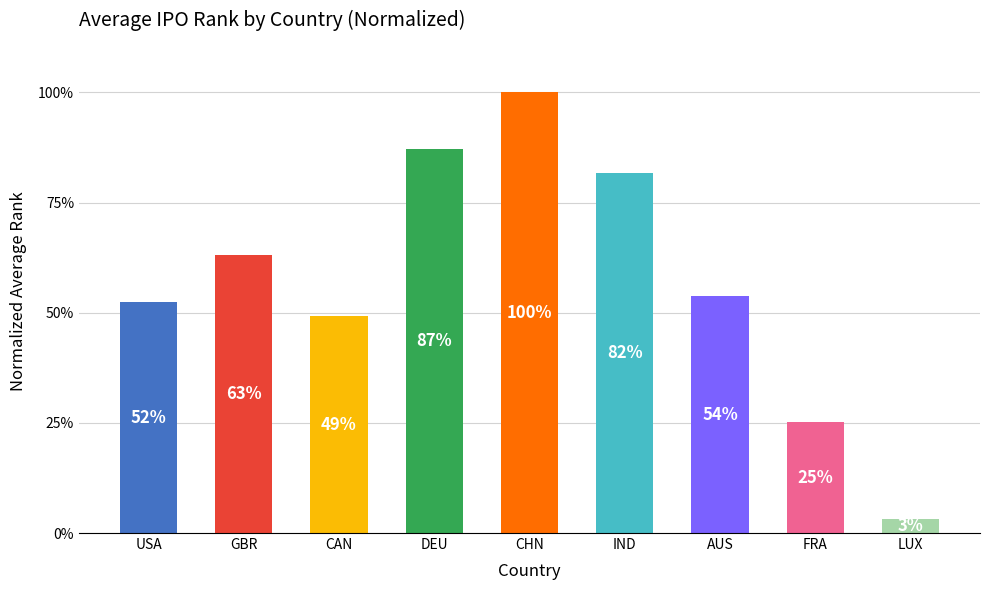

Between LUX and USA, which is larger?

USA